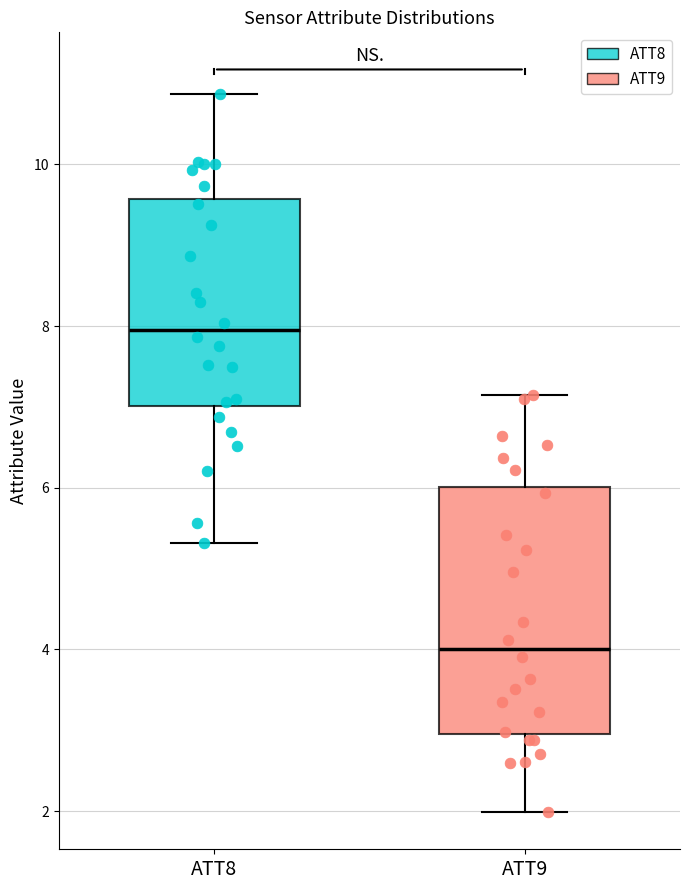

Reading left to right, transcribe this box plot: for each box, give where its median line is, the range the box spans, and where its two whiskers end, as read against the y-axis. The values are not printed on the chart, so give them approximately, as read against the axis.

ATT8: median 8.0, box 7.0 to 9.6, whiskers 5.4 to 10.8
ATT9: median 4.0, box 3.0 to 6.0, whiskers 2.0 to 7.2